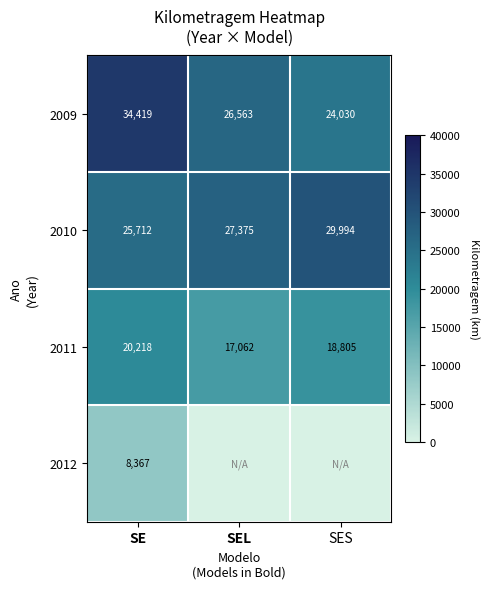

Count the 2010 values in the range 25712 to 29994.

3